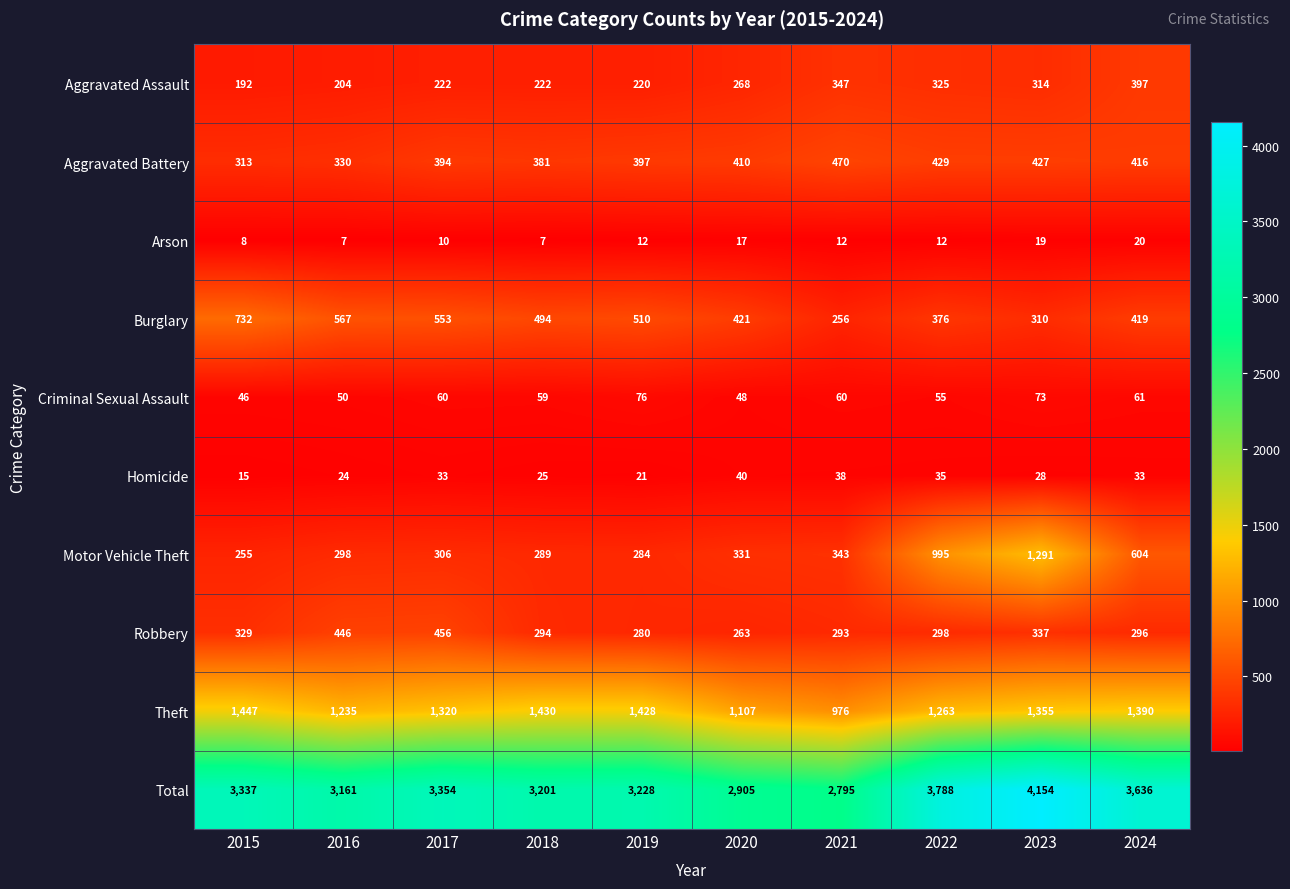

Rank the series by their maximum value, from highest to lowest.

Total, Theft, Motor Vehicle Theft, Burglary, Aggravated Battery, Robbery, Aggravated Assault, Criminal Sexual Assault, Homicide, Arson